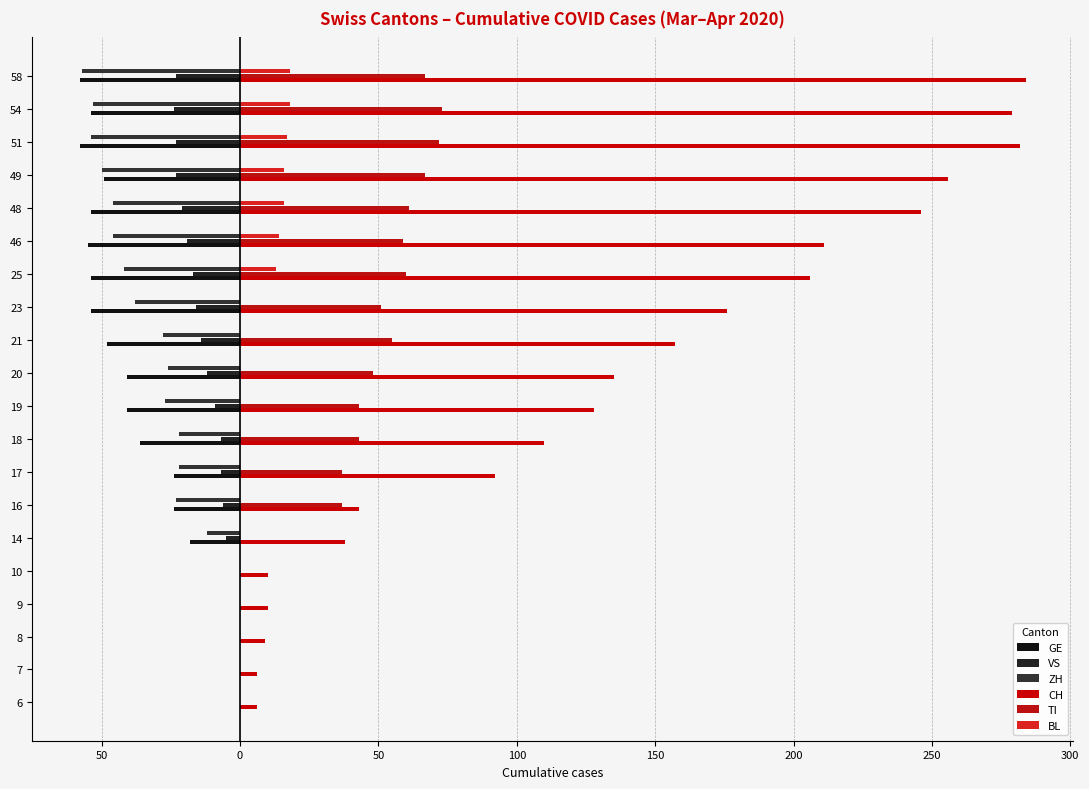

List the series in order of their peak value, highest first.

CH, TI, BL, GE, VS, ZH